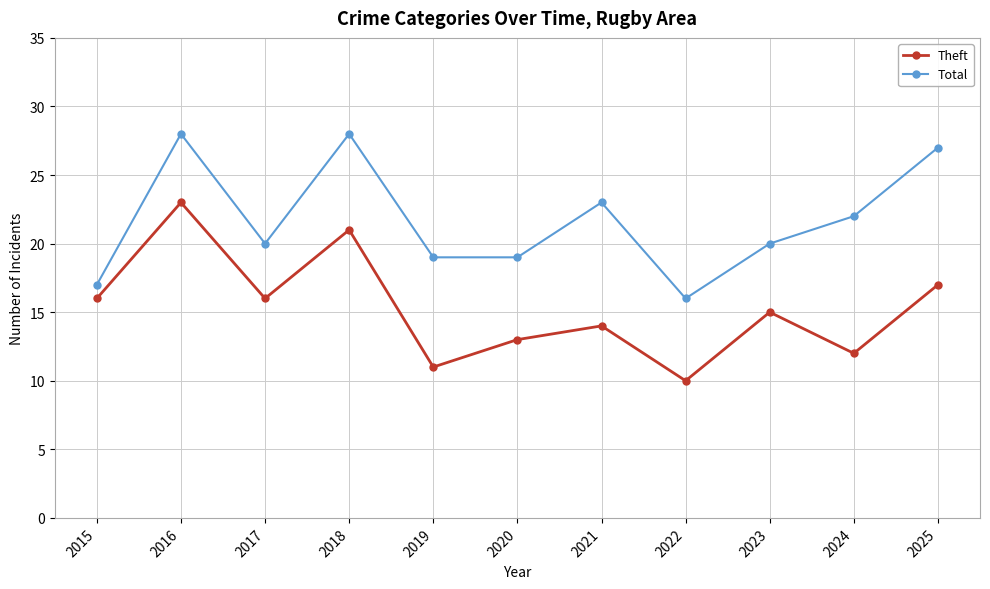

Which series has the largest total across all categories?

Total